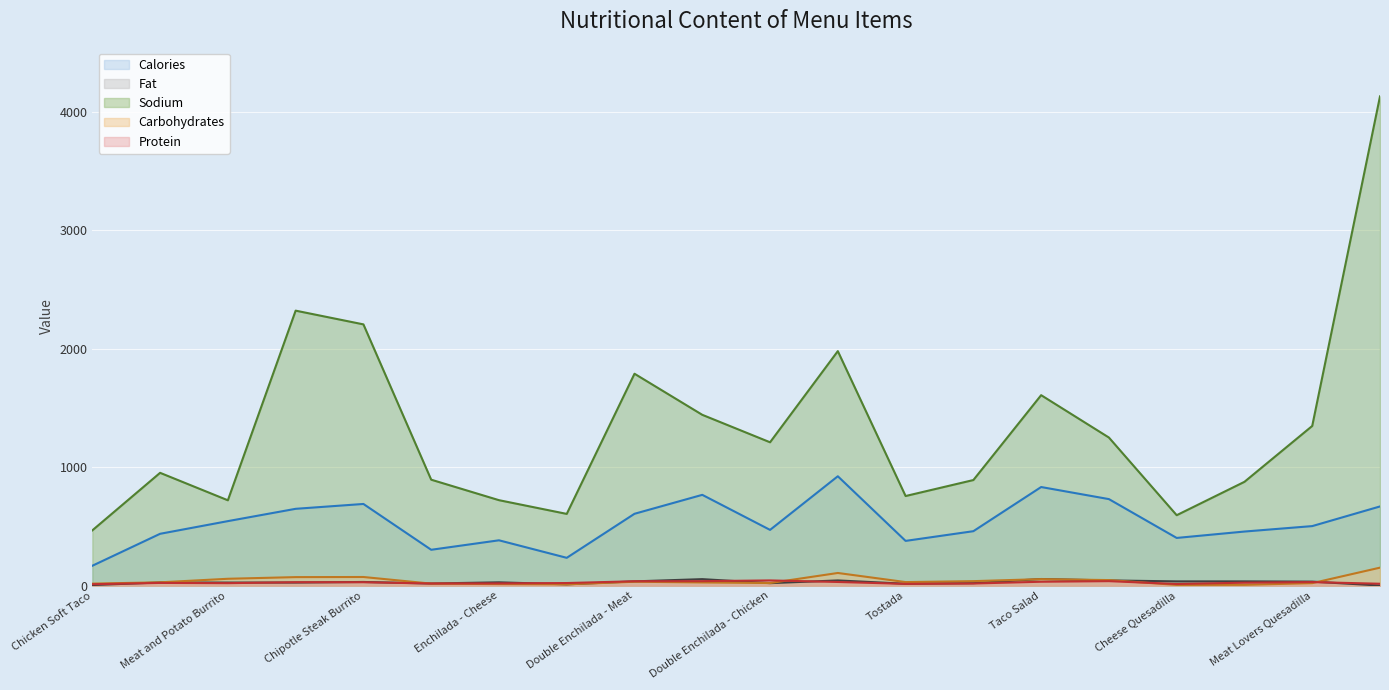

What position from the left is Taco Salad?

15